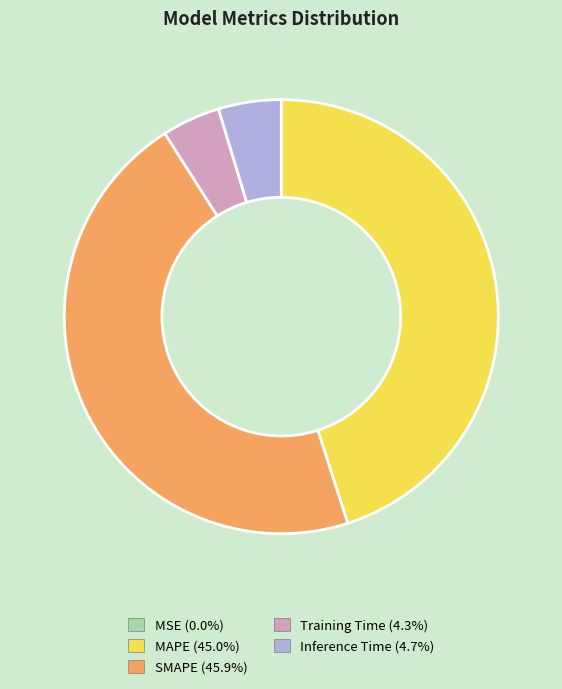

Is Inference Time the majority of the pie?

No